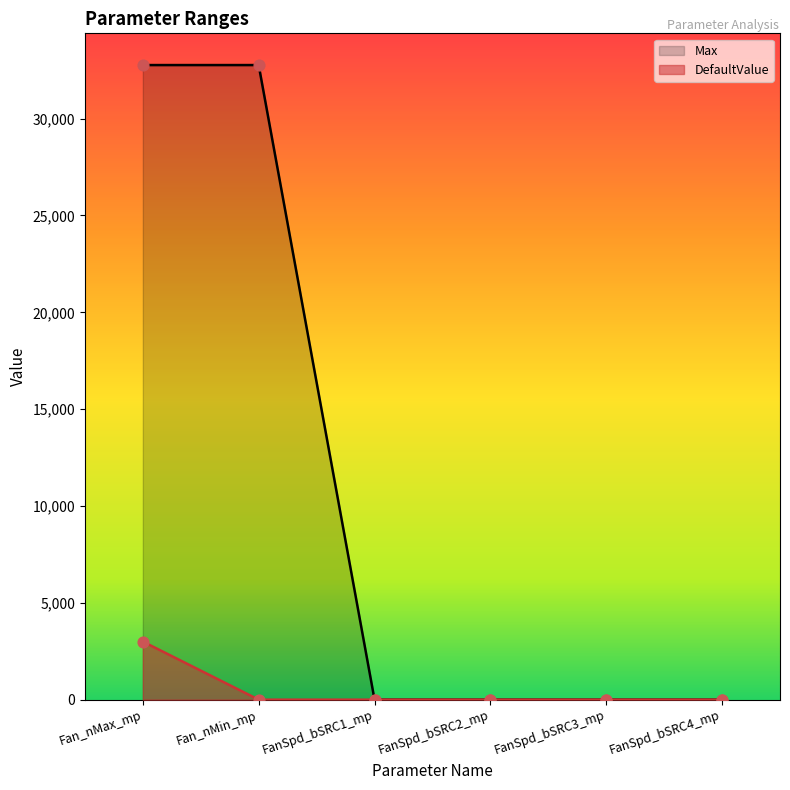

Which series has the largest Y range (max minus min)?

Max